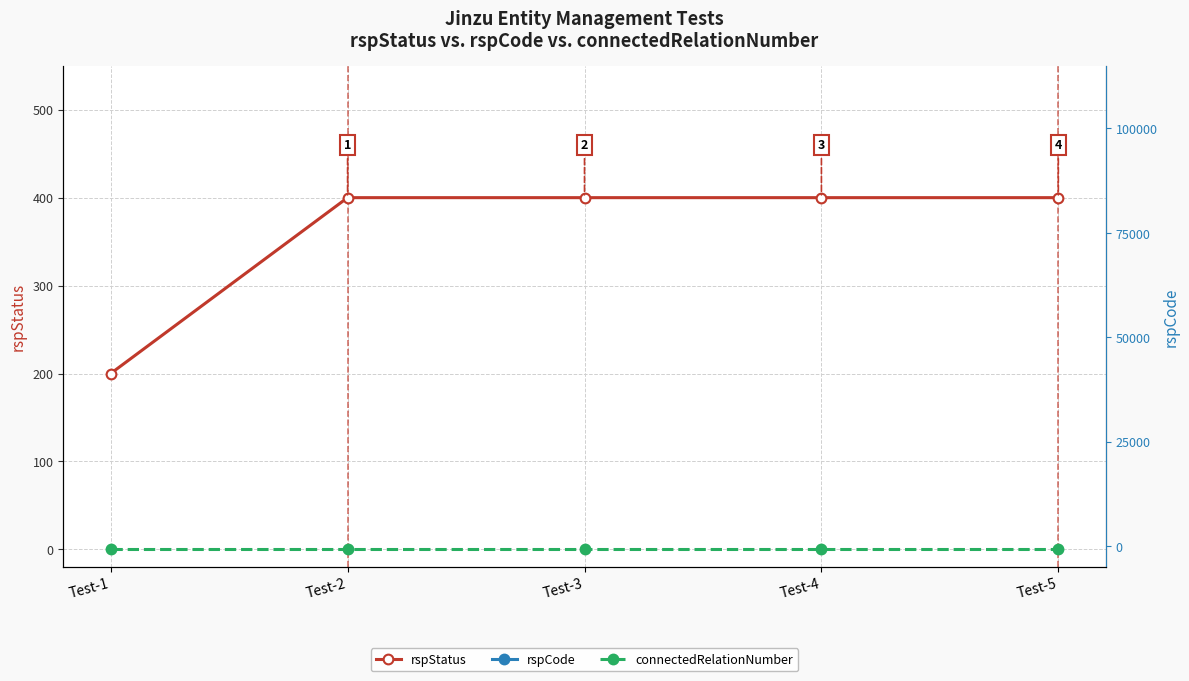

At Test-3, list the series in order from largest to smallest.

rspCode, rspStatus, connectedRelationNumber